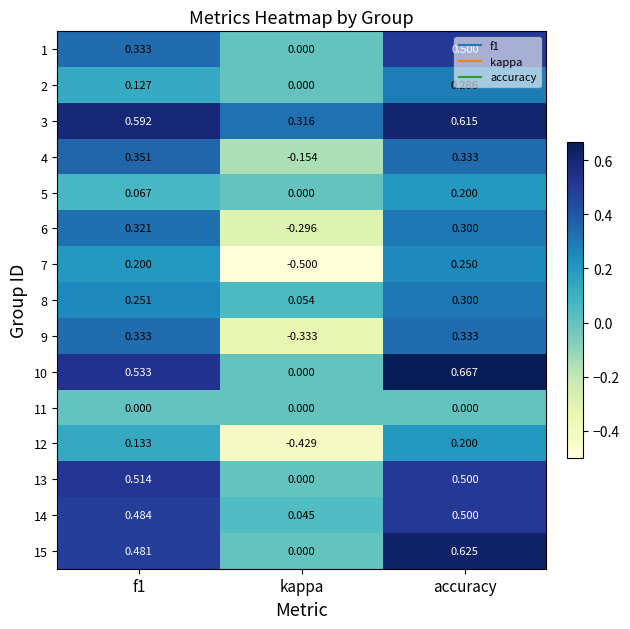

At which category does the chart reach its peak across all series?

accuracy